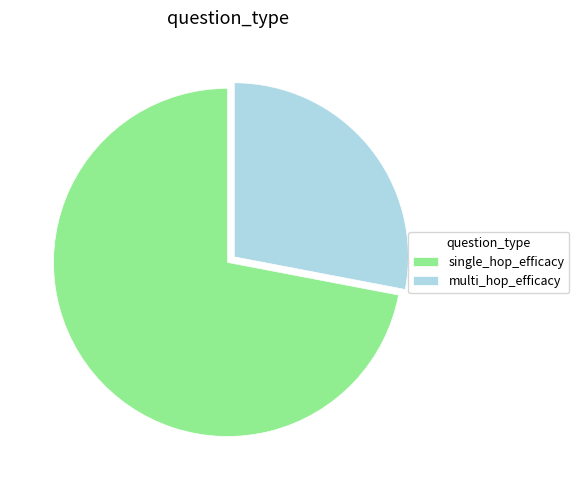

The multi_hop_efficacy slice represents 17% of the pie. True or false?

False